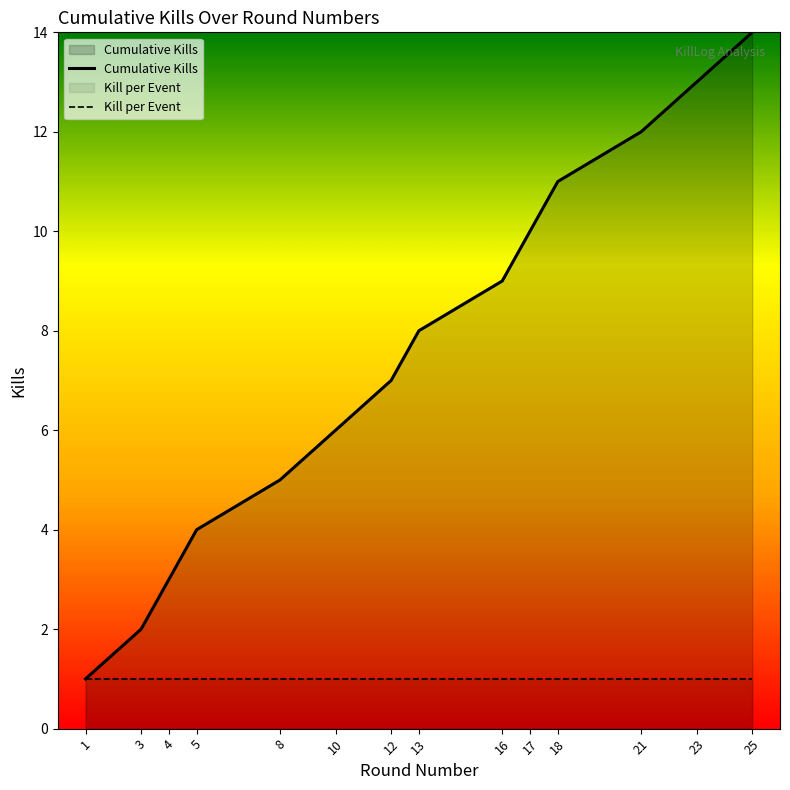

Which category has the highest value in the Cumulative Kills series?

25